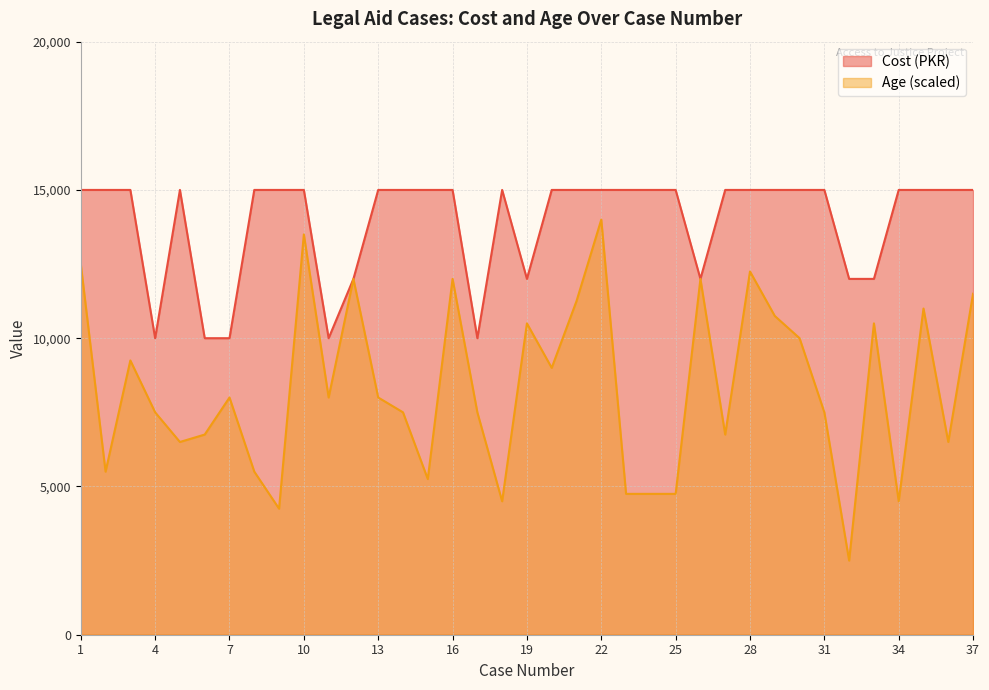

The value of Age at 5 is 6500. True or false?

True